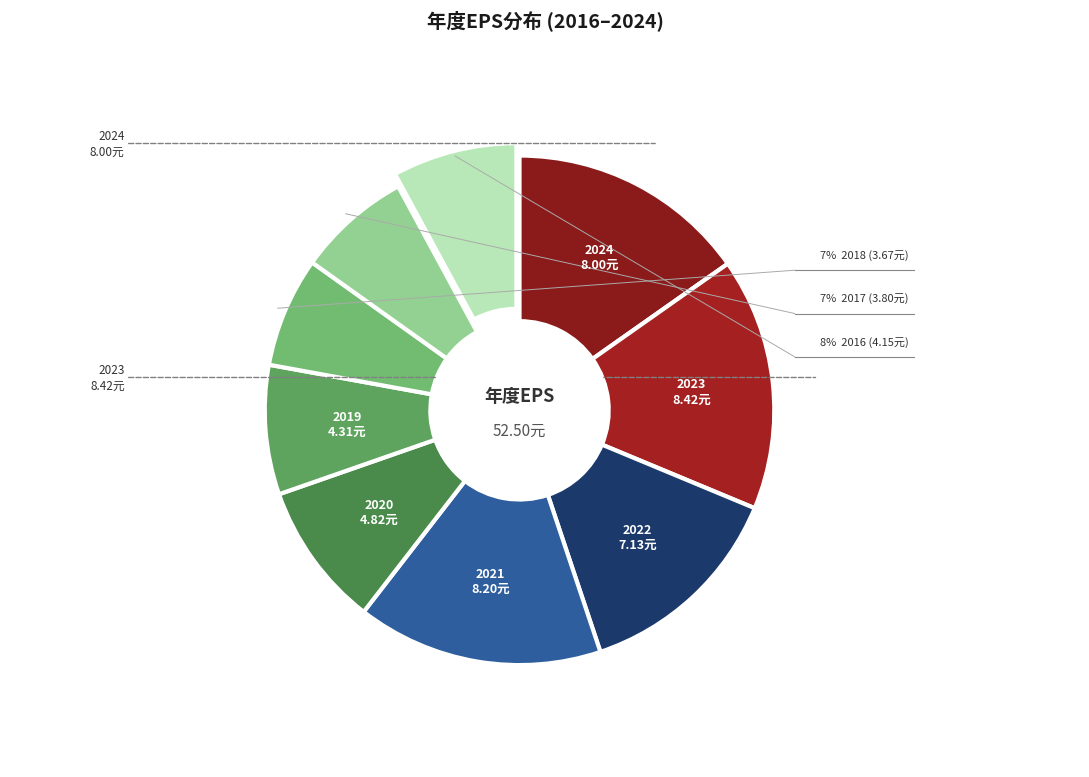

Is there a majority slice in this chart?

No